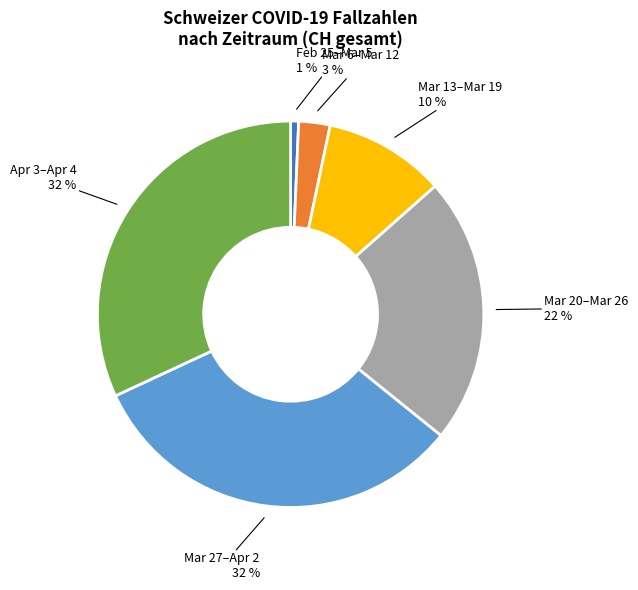

Is Mar 20–Mar 26 the majority of the pie?

No